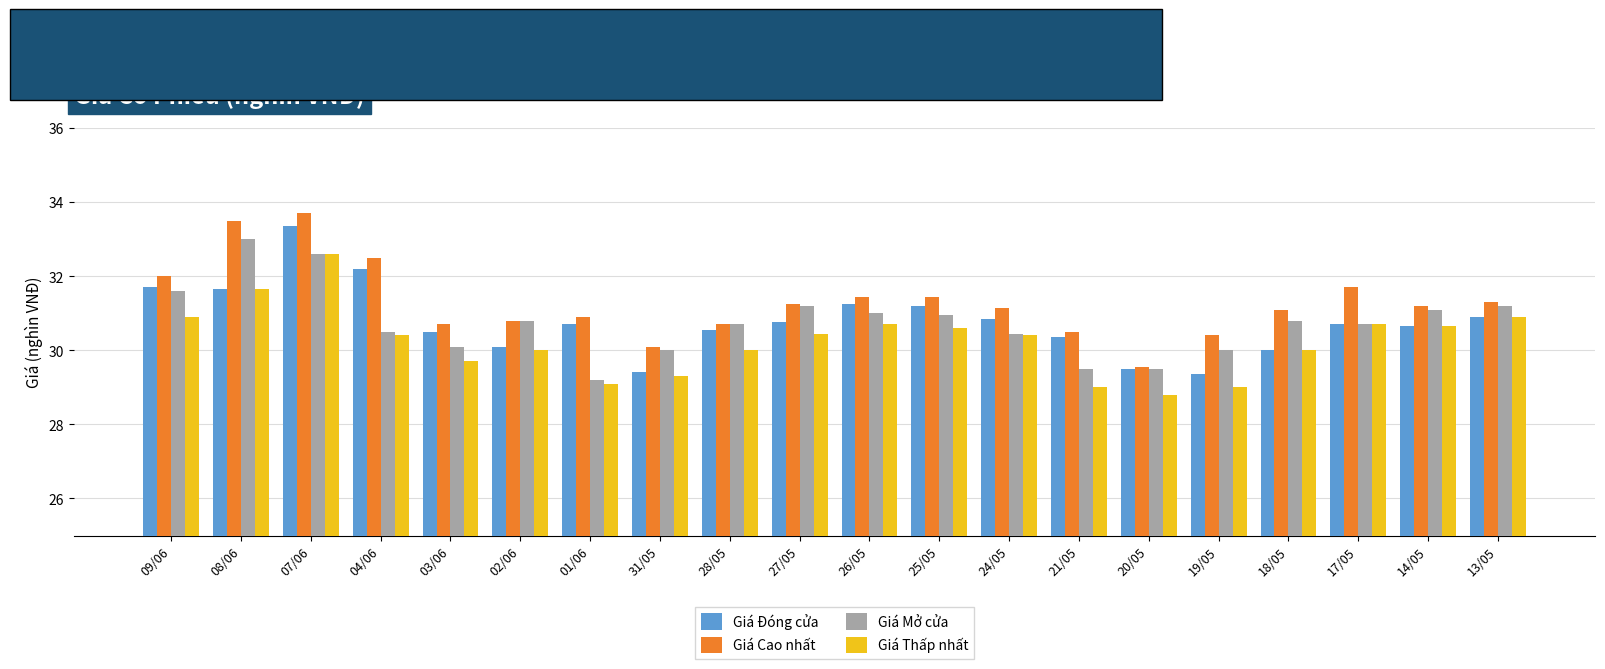

What is the total value across all series at 28/05?

122.0